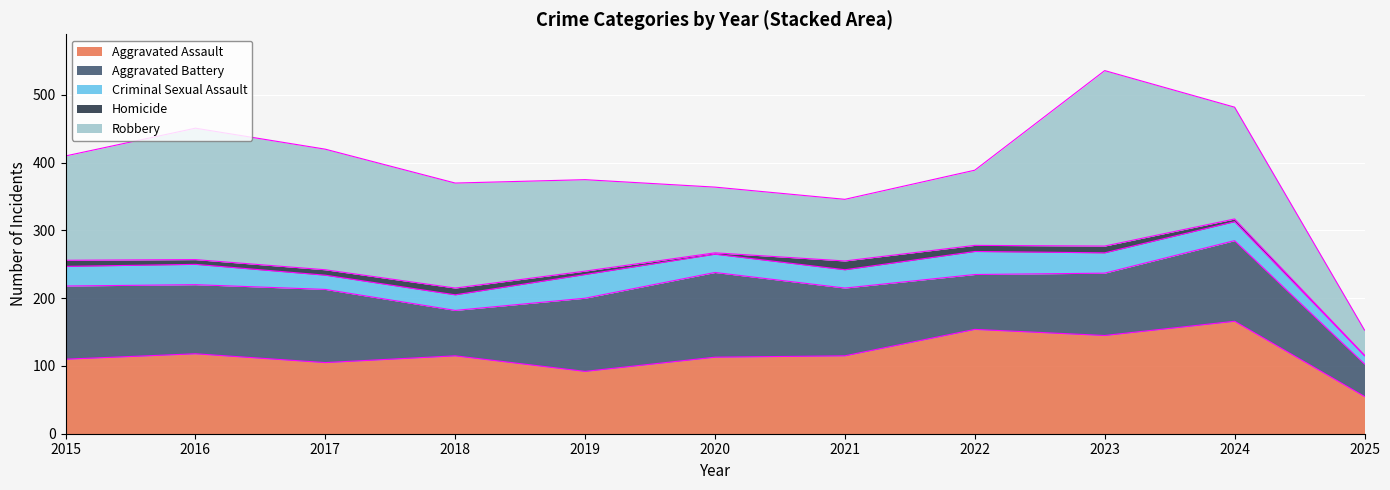

True or false: Aggravated Assault and Criminal Sexual Assault cross at least once.

False